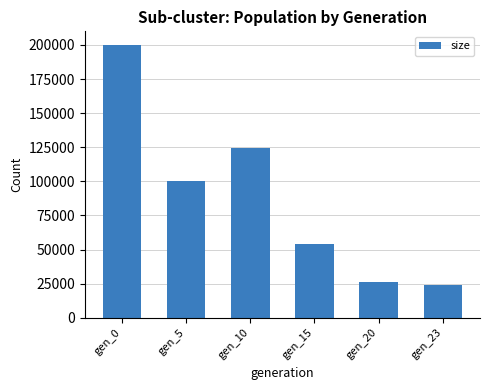

Are the bars grouped side by side (vs. stacked)?

No